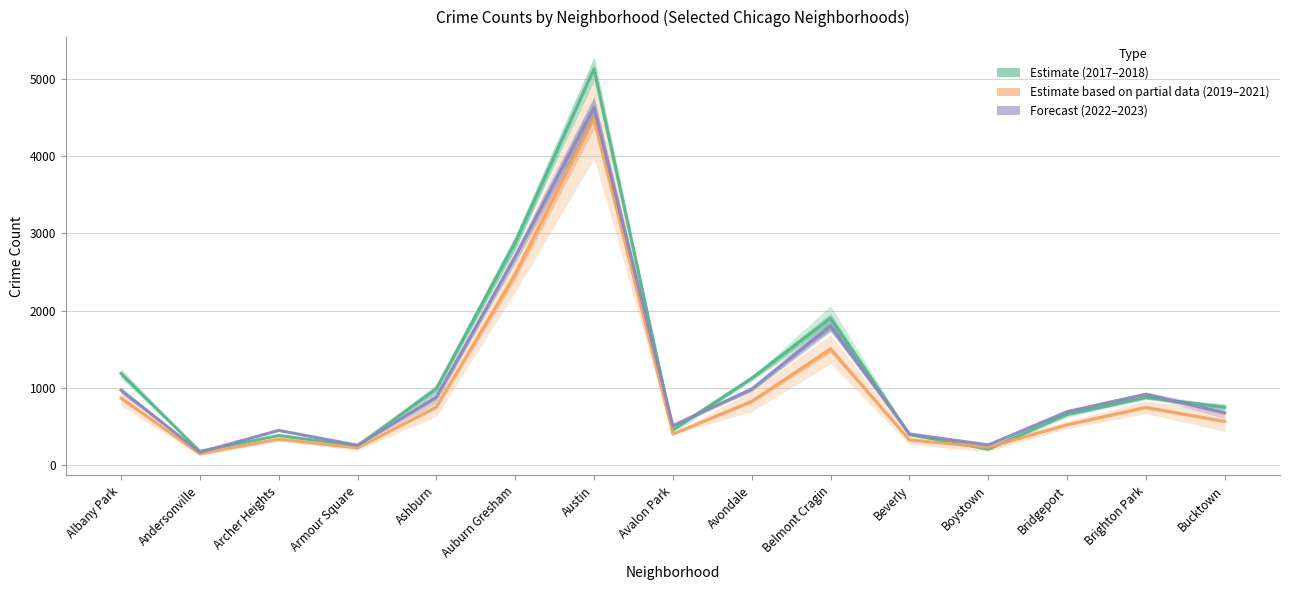

True or false: Forecast (2022–2023) and Partial data (2019–2021) intersect in this chart.

False